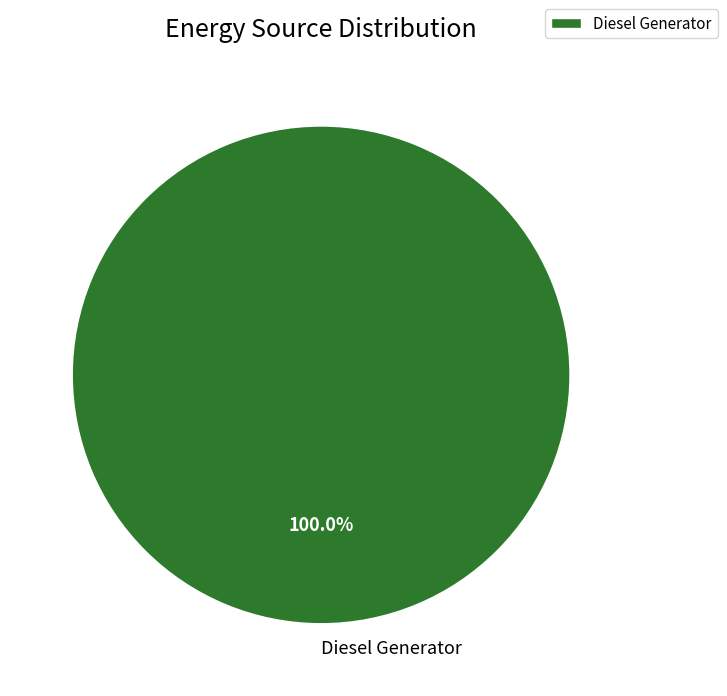

Which category accounts for the majority?

Diesel Generator